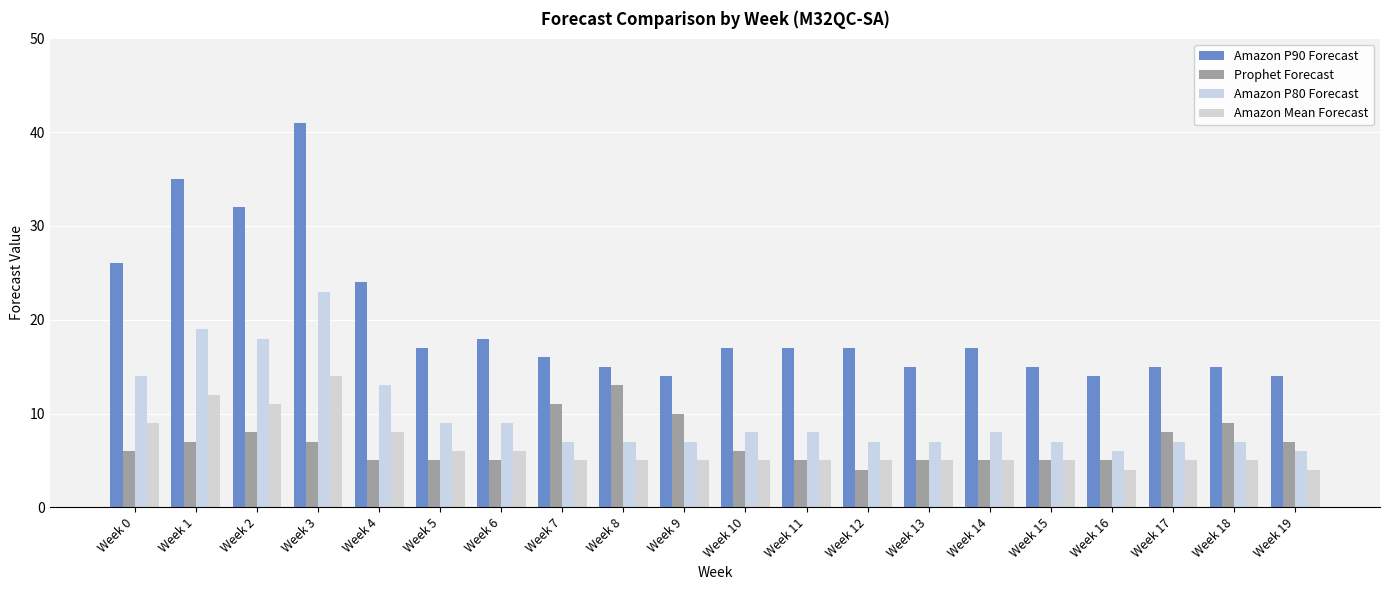

What is the difference between the maximum and minimum values in the Amazon Mean Forecast series?

10